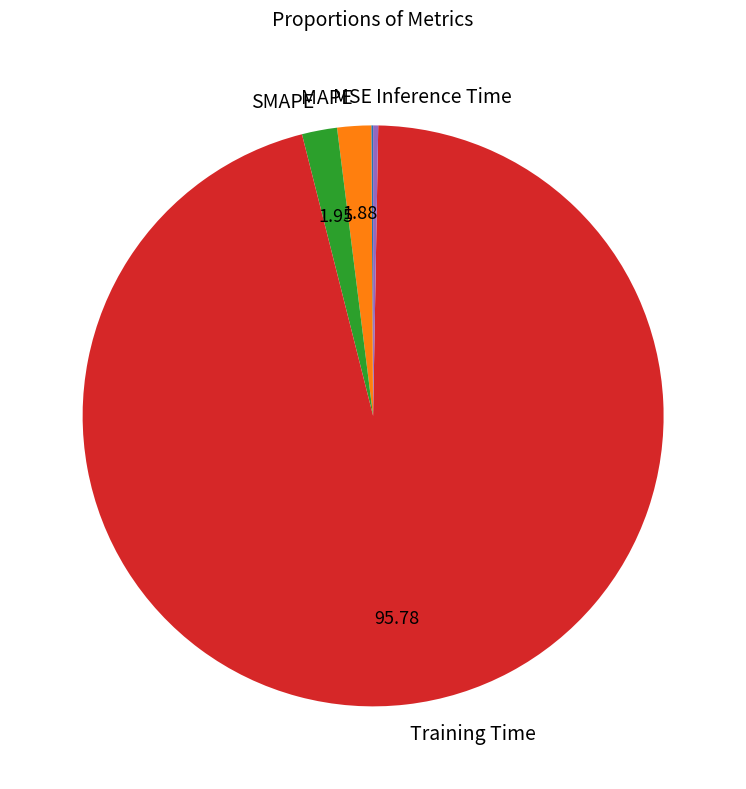

Is the sum of Inference Time and Training Time greater than half?

Yes